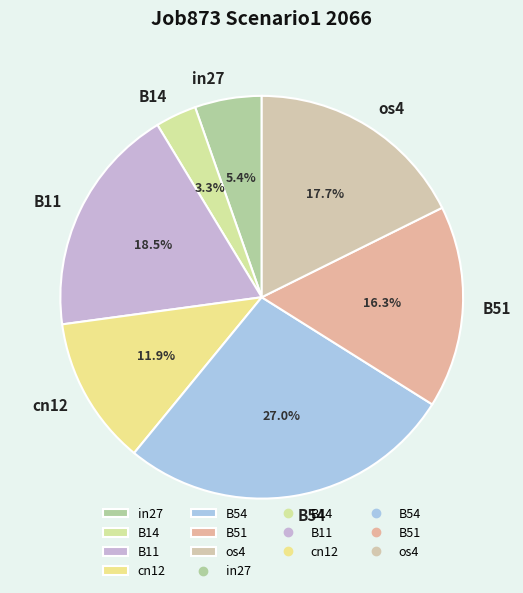

Count the number of slices in the pie.

7